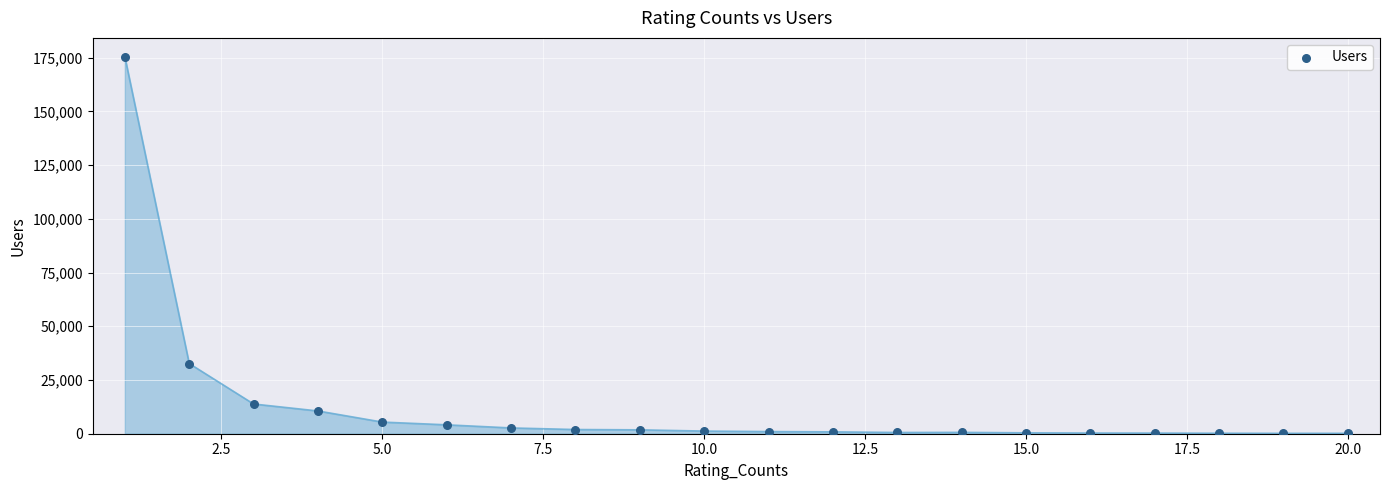

What is the range of Y values (max minus min)?

175210